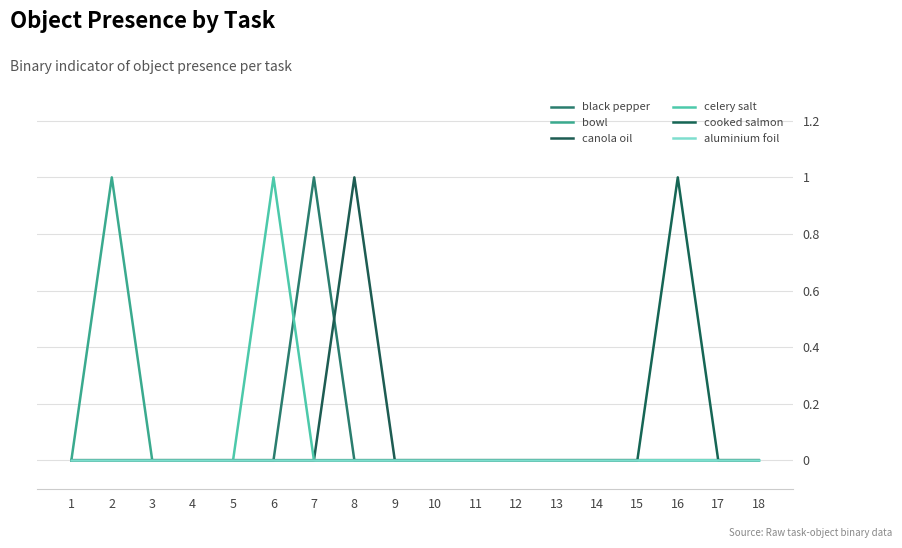

How many categories are shown in the chart?

18